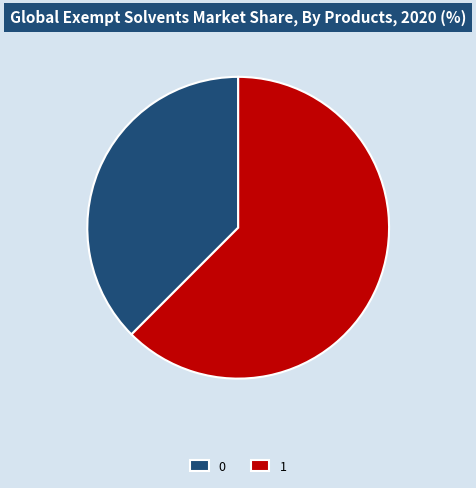

Is it true that 0 is 43% of the pie?

False